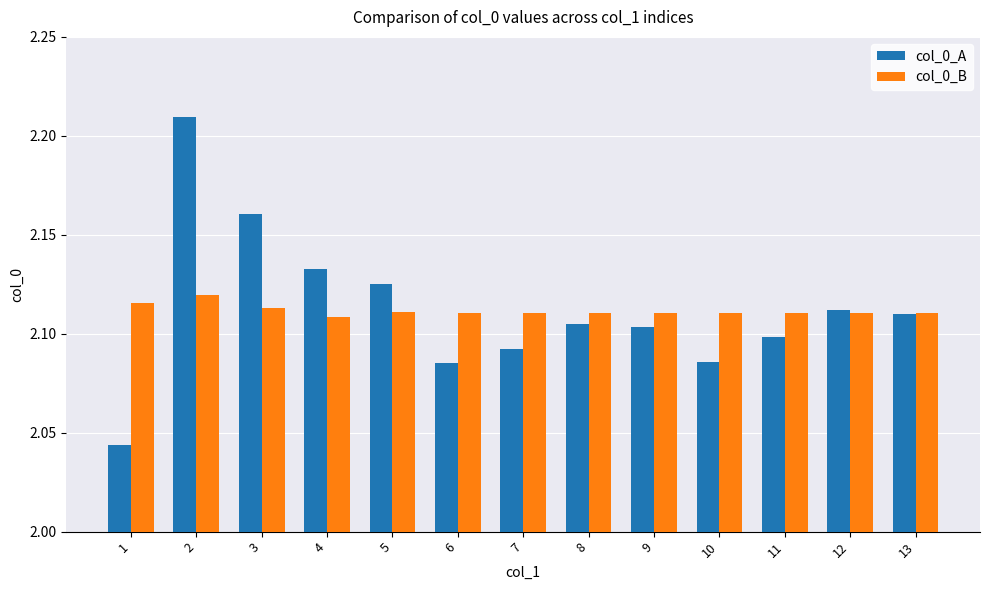

How many col_0_B values are between 2 and 3?

13